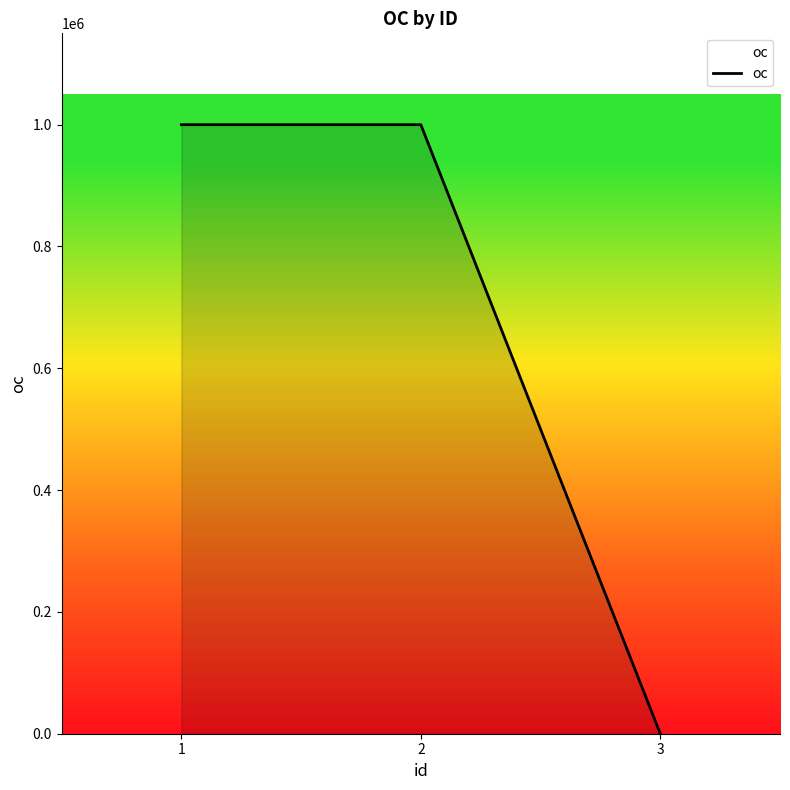

The chart shows a value of 999999 at 2. True or false?

True